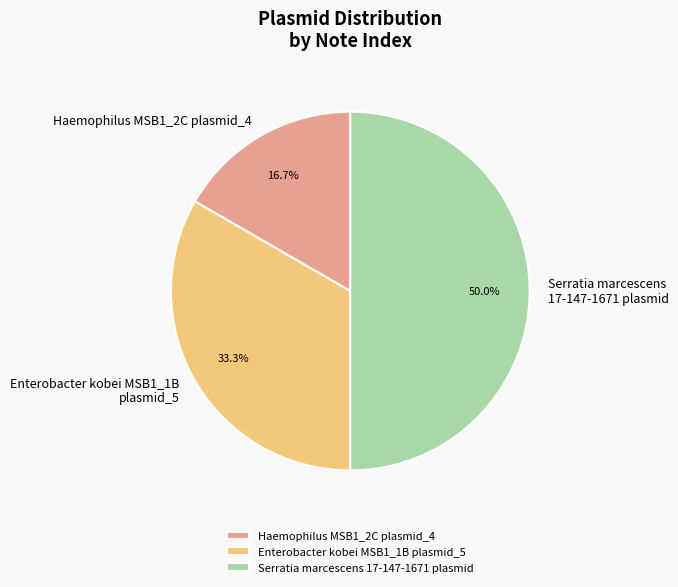

Which slice is the largest?

Serratia marcescens 17-147-1671 plasmid